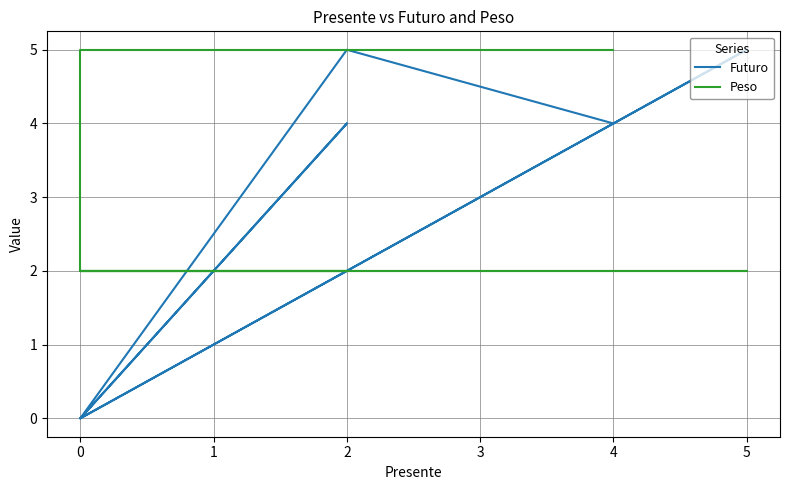

What is the label of the 2nd point from the right?

5